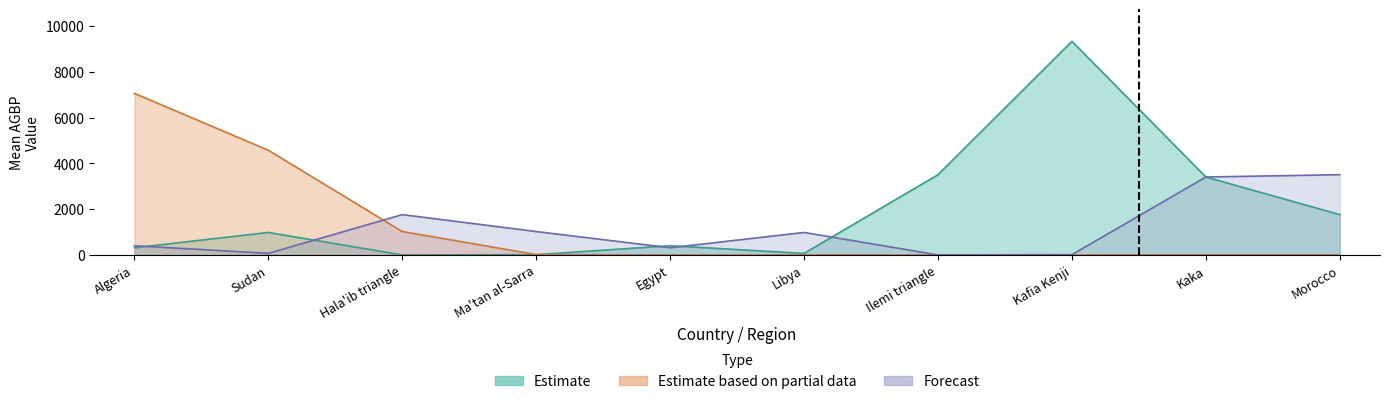

Is it true that Forecast equals 5495.6 at Morocco?

False